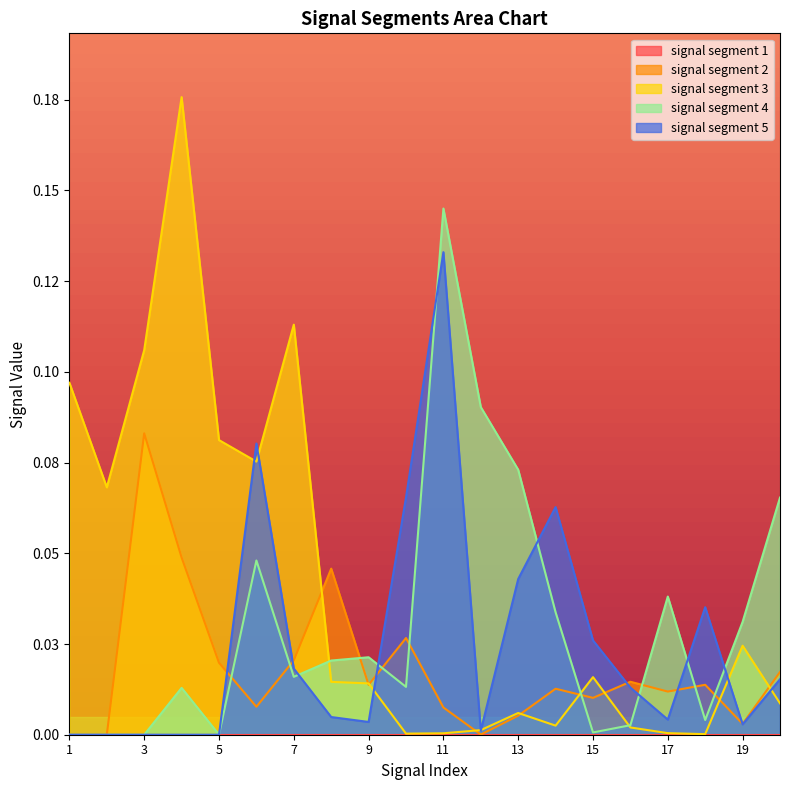

How many times do signal segment 5 and signal segment 3 cross each other?

7